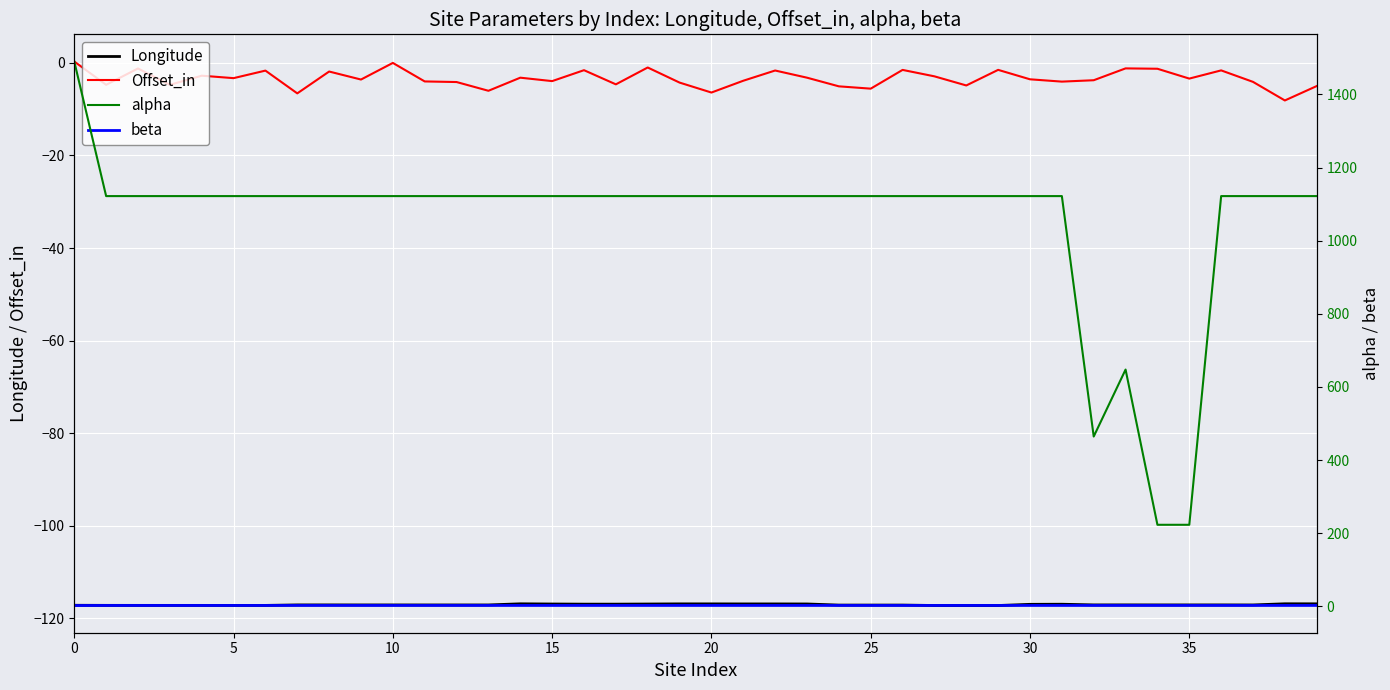

Count the number of categories in the chart.

40